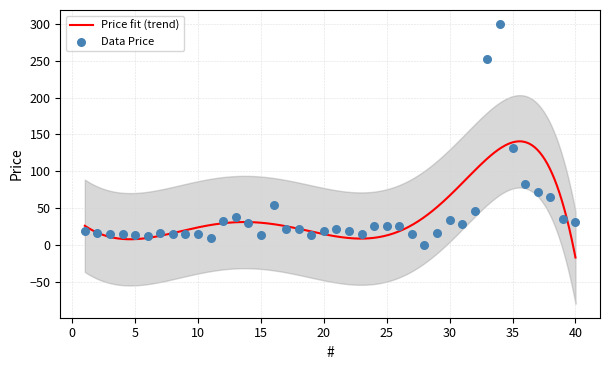

What is the change in value from 20 to 28?

-19.1